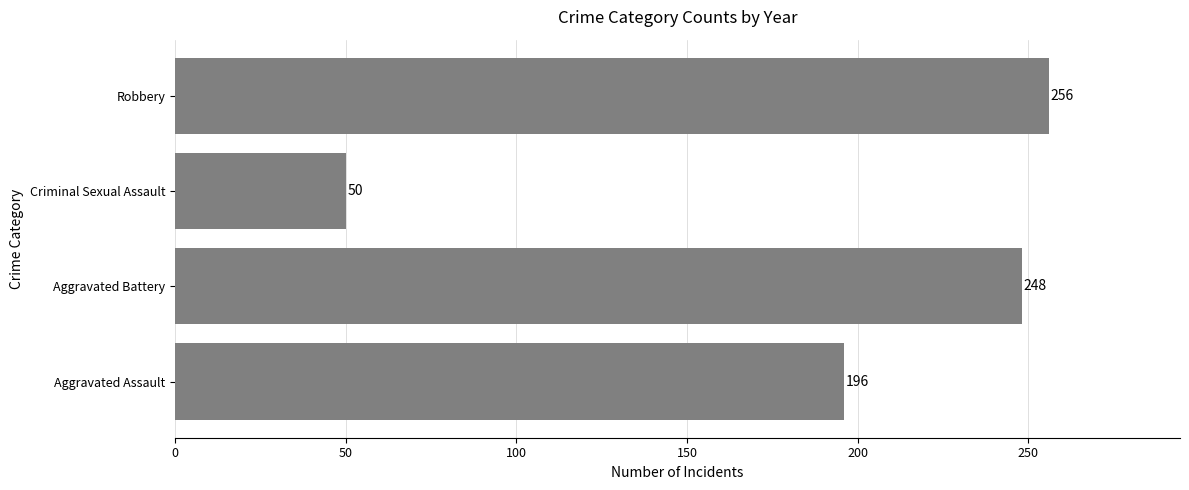

List the labels in order of value, largest first.

Robbery, Aggravated Battery, Aggravated Assault, Criminal Sexual Assault